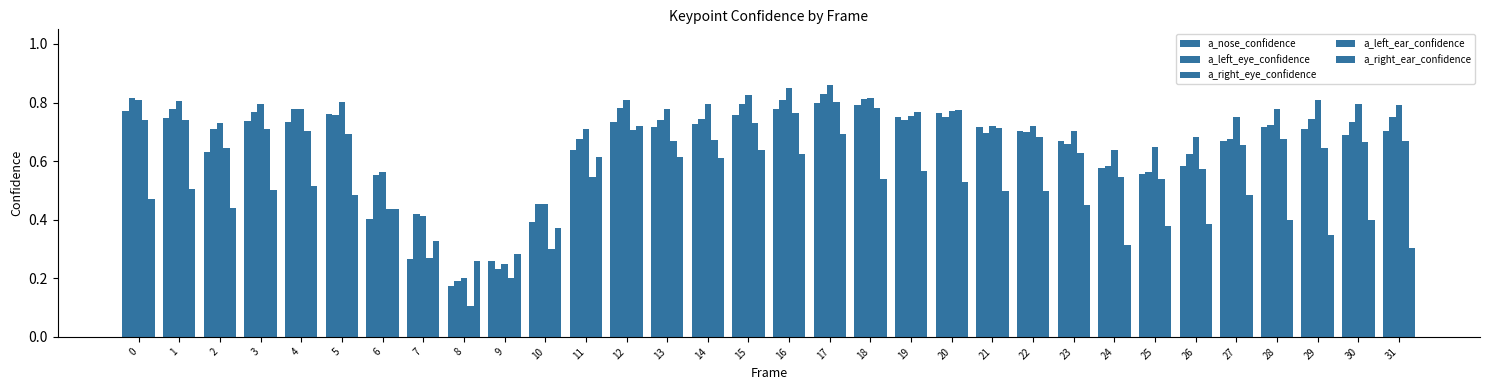

How many series are shown in this chart?

5